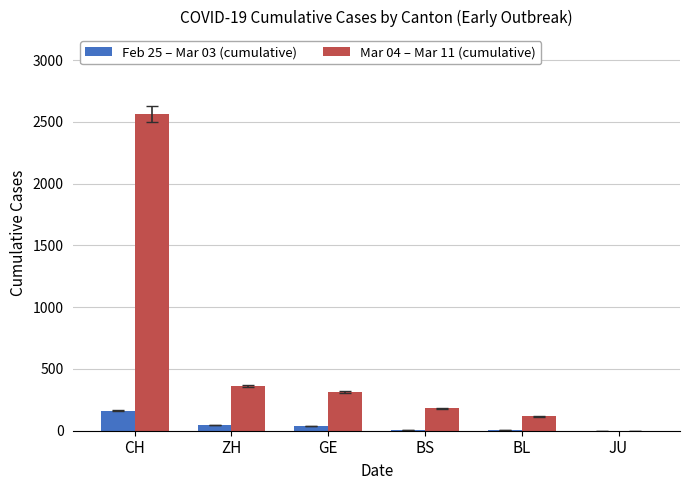

At which label does Feb 25 – Mar 03 (cumulative) first exceed 39?

CH